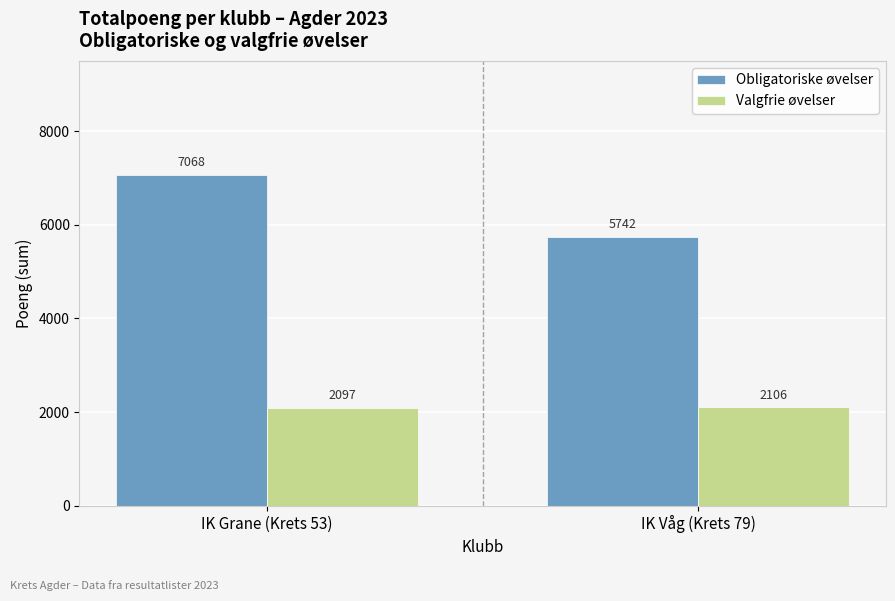

What is the sum of all Obligatoriske øvelser values?

12810